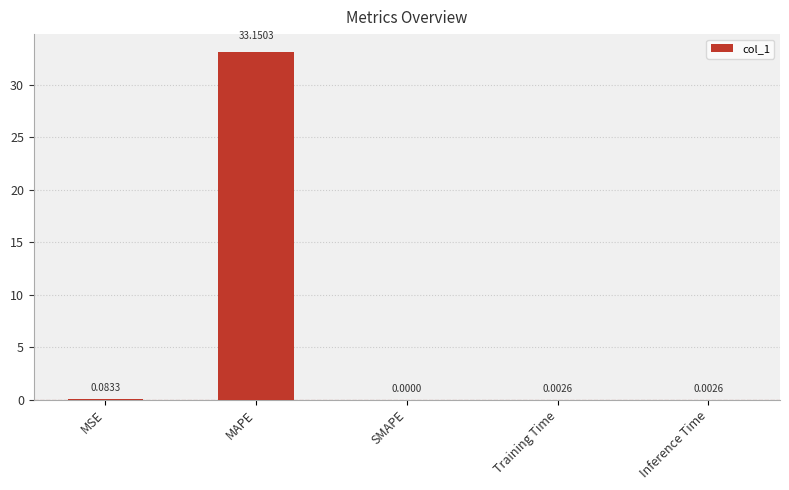

At which category does the chart reach its peak across all series?

MAPE